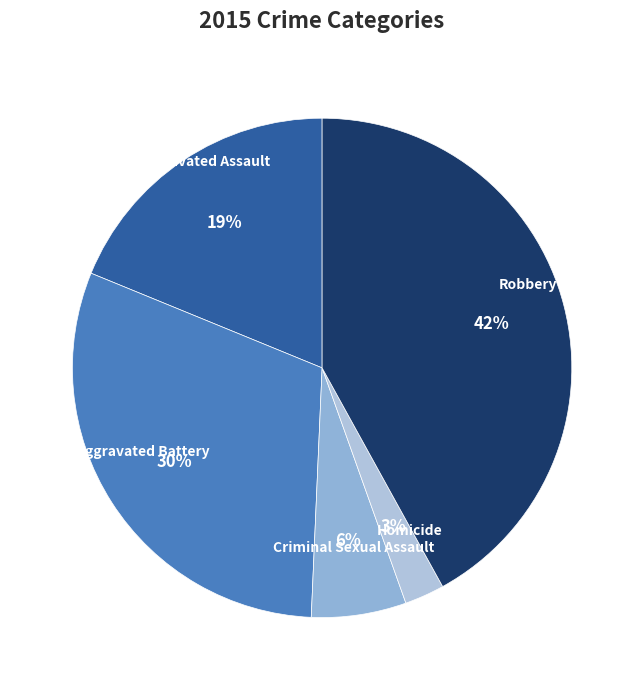

The Aggravated Battery slice represents 30% of the pie. True or false?

True